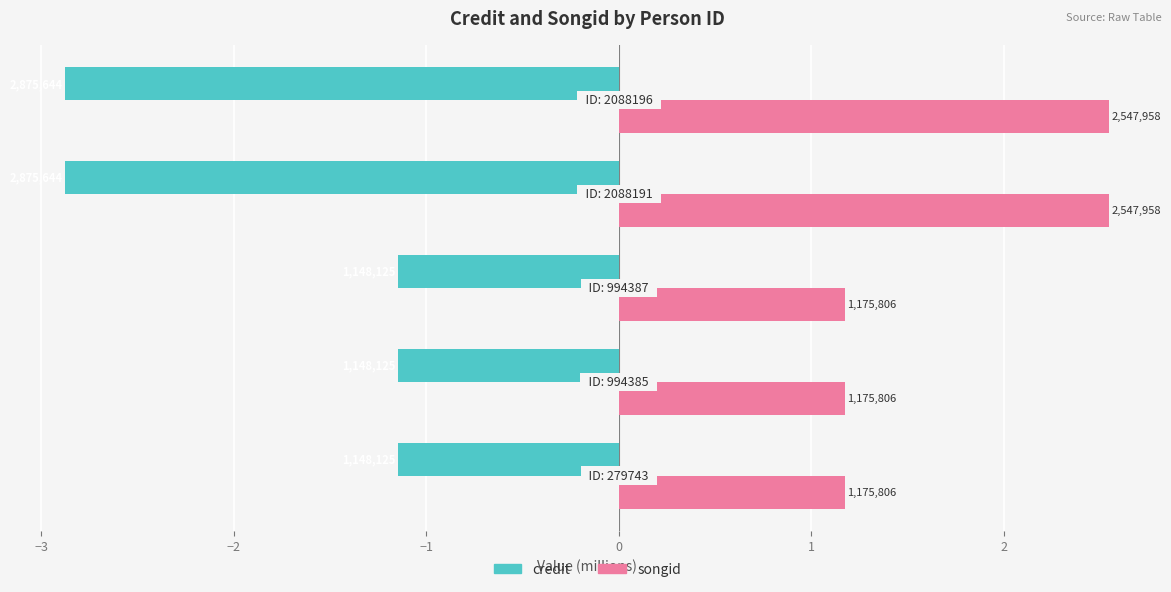

What are all the series names shown in the legend?

credit, songid